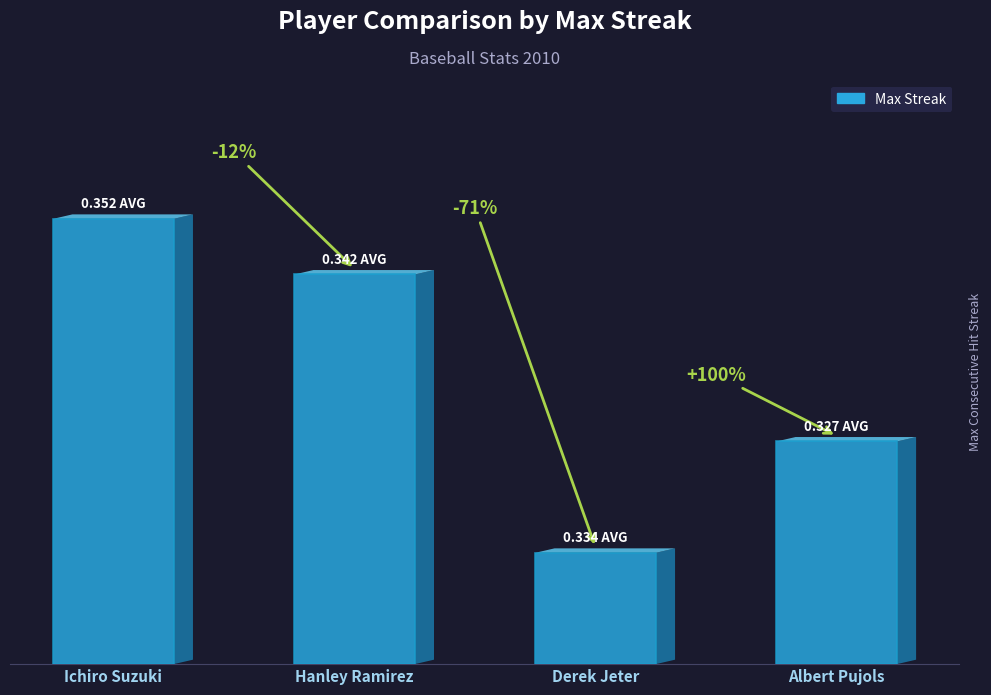

What is the greatest value displayed?

8